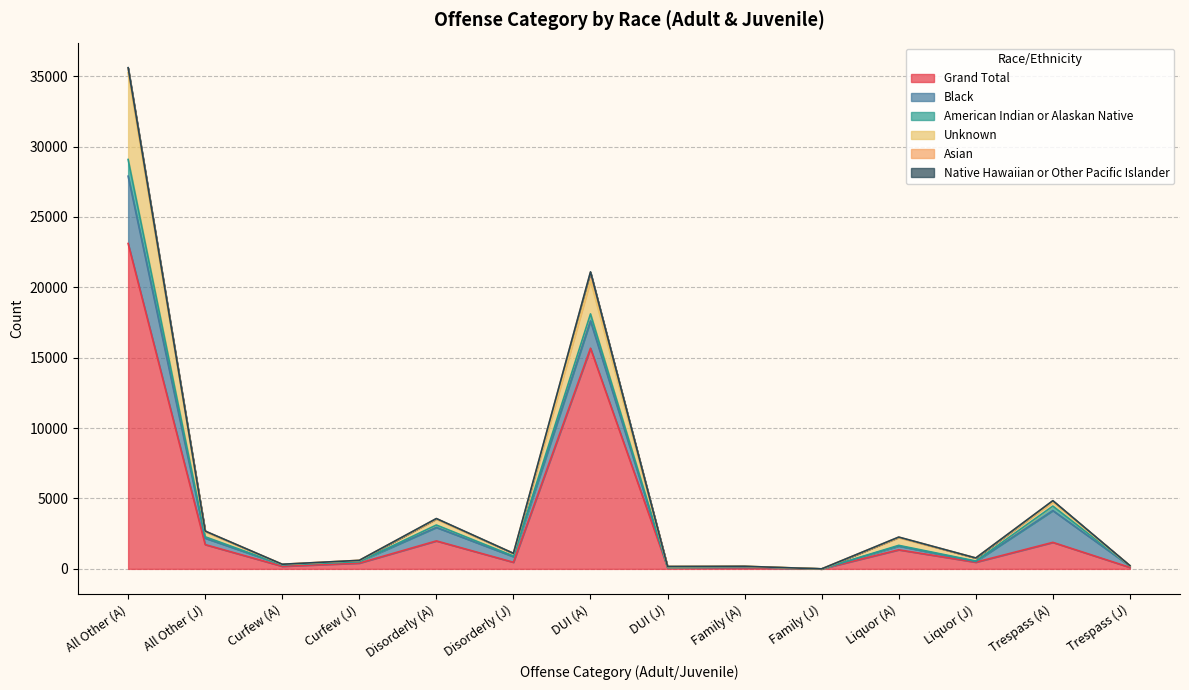

At which category does Asian reach its first local valley?

3